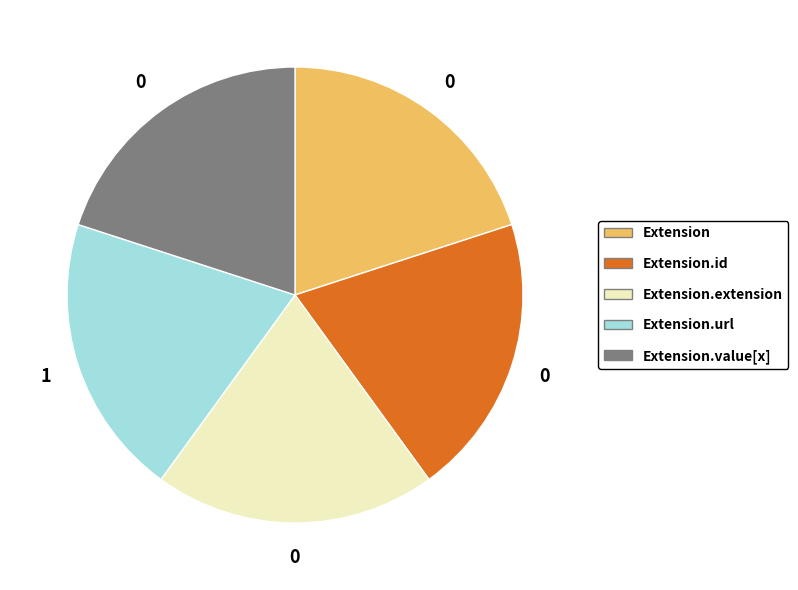

How many segments does this pie chart have?

5